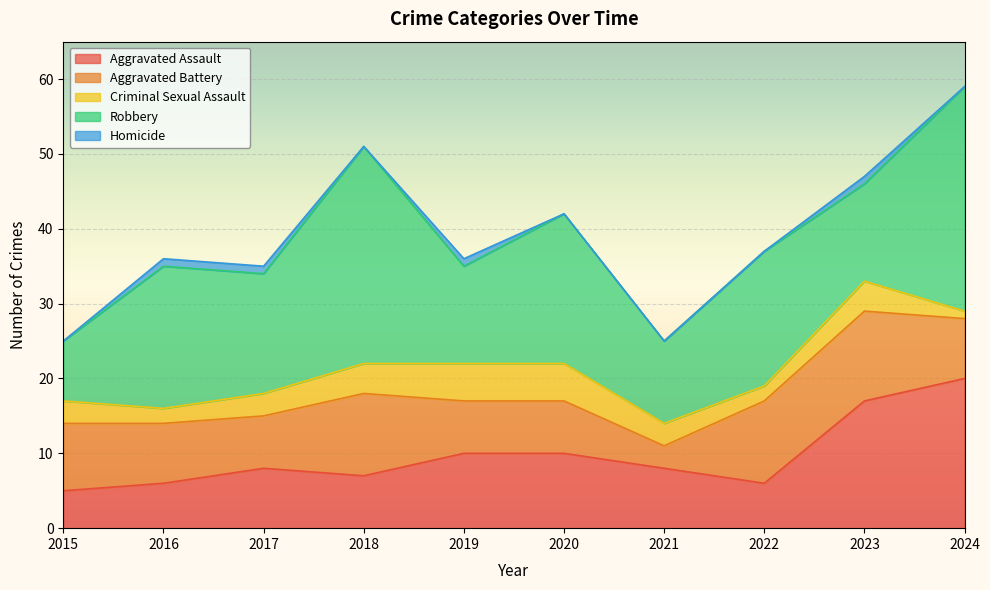

True or false: Robbery and Criminal Sexual Assault cross at least once.

False